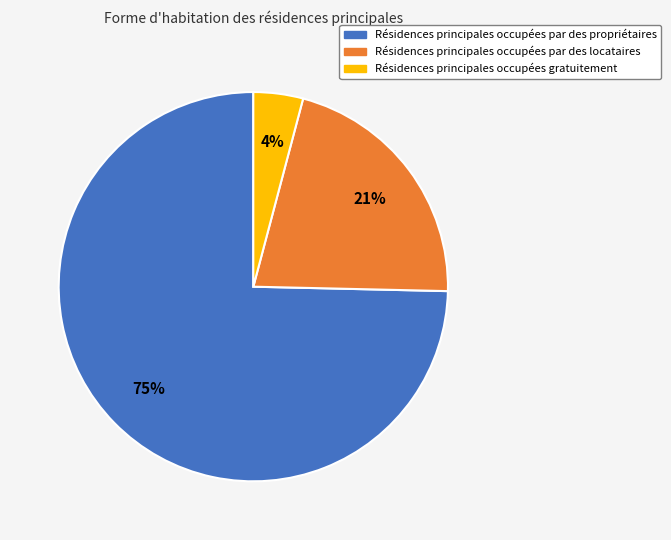

Does any single category account for the majority?

Yes